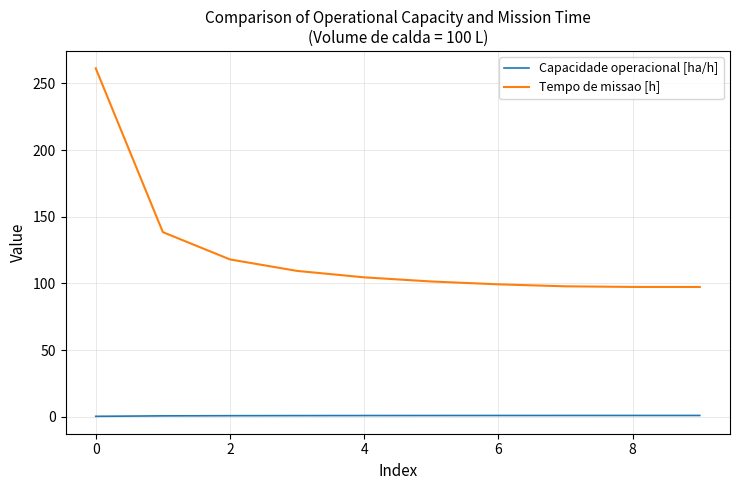

Which series has the largest total across all categories?

Tempo de missao [h]